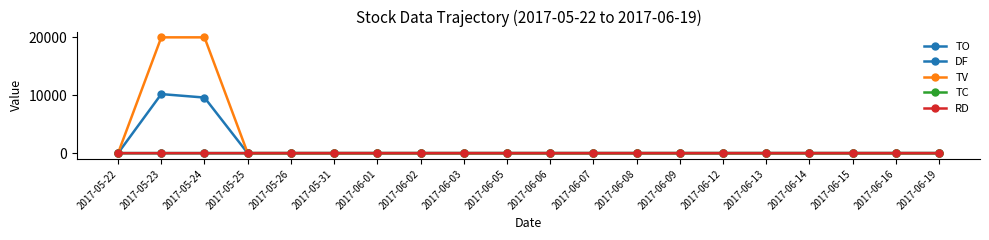

Reading left to right, what are all the values shown in this chart?

TO: 2017-05-22=0.0	2017-05-23=10200.0	2017-05-24=9600.0	2017-05-25=0.0	2017-05-26=0.0	2017-05-31=0.0	2017-06-01=0.0	2017-06-02=0.0	2017-06-03=0.0	2017-06-05=0.0	2017-06-06=0.0	2017-06-07=0.0	2017-06-08=0.0	2017-06-09=0.0	2017-06-12=0.0	2017-06-13=0.0	2017-06-14=0.0	2017-06-15=0.0	2017-06-16=0.0	2017-06-19=0.0
DF: 2017-05-22=0.0	2017-05-23=0.0	2017-05-24=-0.0	2017-05-25=0.0	2017-05-26=0.0	2017-05-31=0.0	2017-06-01=0.0	2017-06-02=0.0	2017-06-03=0.0	2017-06-05=0.0	2017-06-06=0.0	2017-06-07=0.0	2017-06-08=0.0	2017-06-09=0.0	2017-06-12=0.0	2017-06-13=0.0	2017-06-14=0.0	2017-06-15=0.0	2017-06-16=0.0	2017-06-19=0.0
TV: 2017-05-22=0.0	2017-05-23=20000.0	2017-05-24=20000.0	2017-05-25=0.0	2017-05-26=0.0	2017-05-31=0.0	2017-06-01=0.0	2017-06-02=0.0	2017-06-03=0.0	2017-06-05=0.0	2017-06-06=0.0	2017-06-07=0.0	2017-06-08=0.0	2017-06-09=0.0	2017-06-12=0.0	2017-06-13=0.0	2017-06-14=0.0	2017-06-15=0.0	2017-06-16=0.0	2017-06-19=0.0
TC: 2017-05-22=0.0	2017-05-23=1.0	2017-05-24=1.0	2017-05-25=0.0	2017-05-26=0.0	2017-05-31=0.0	2017-06-01=0.0	2017-06-02=0.0	2017-06-03=0.0	2017-06-05=0.0	2017-06-06=0.0	2017-06-07=0.0	2017-06-08=0.0	2017-06-09=0.0	2017-06-12=0.0	2017-06-13=0.0	2017-06-14=0.0	2017-06-15=0.0	2017-06-16=0.0	2017-06-19=0.0
RD: 2017-05-22=0.0	2017-05-23=0.0	2017-05-24=-1.0	2017-05-25=0.0	2017-05-26=0.0	2017-05-31=0.0	2017-06-01=0.0	2017-06-02=0.0	2017-06-03=0.0	2017-06-05=0.0	2017-06-06=0.0	2017-06-07=0.0	2017-06-08=0.0	2017-06-09=0.0	2017-06-12=0.0	2017-06-13=0.0	2017-06-14=0.0	2017-06-15=0.0	2017-06-16=0.0	2017-06-19=0.0